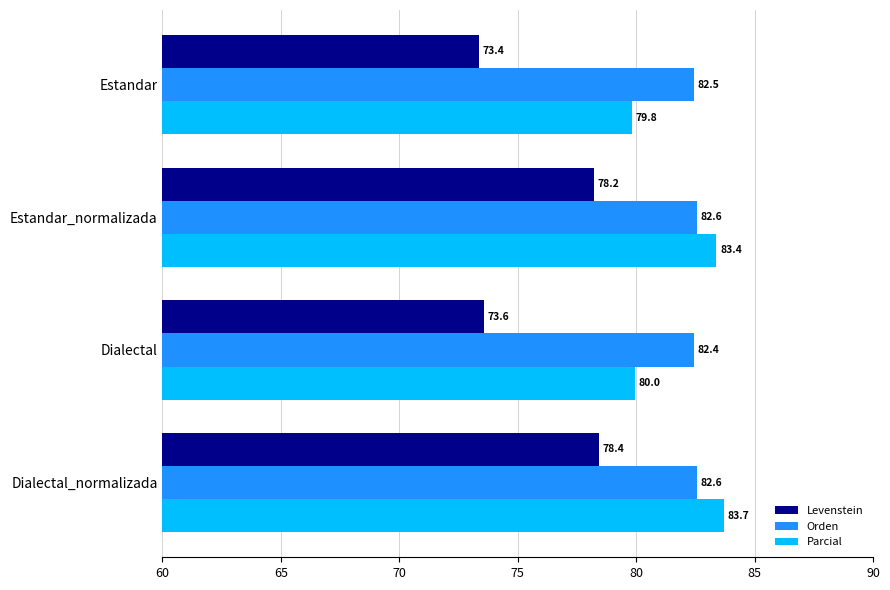

Which series has the largest total across all categories?

Orden